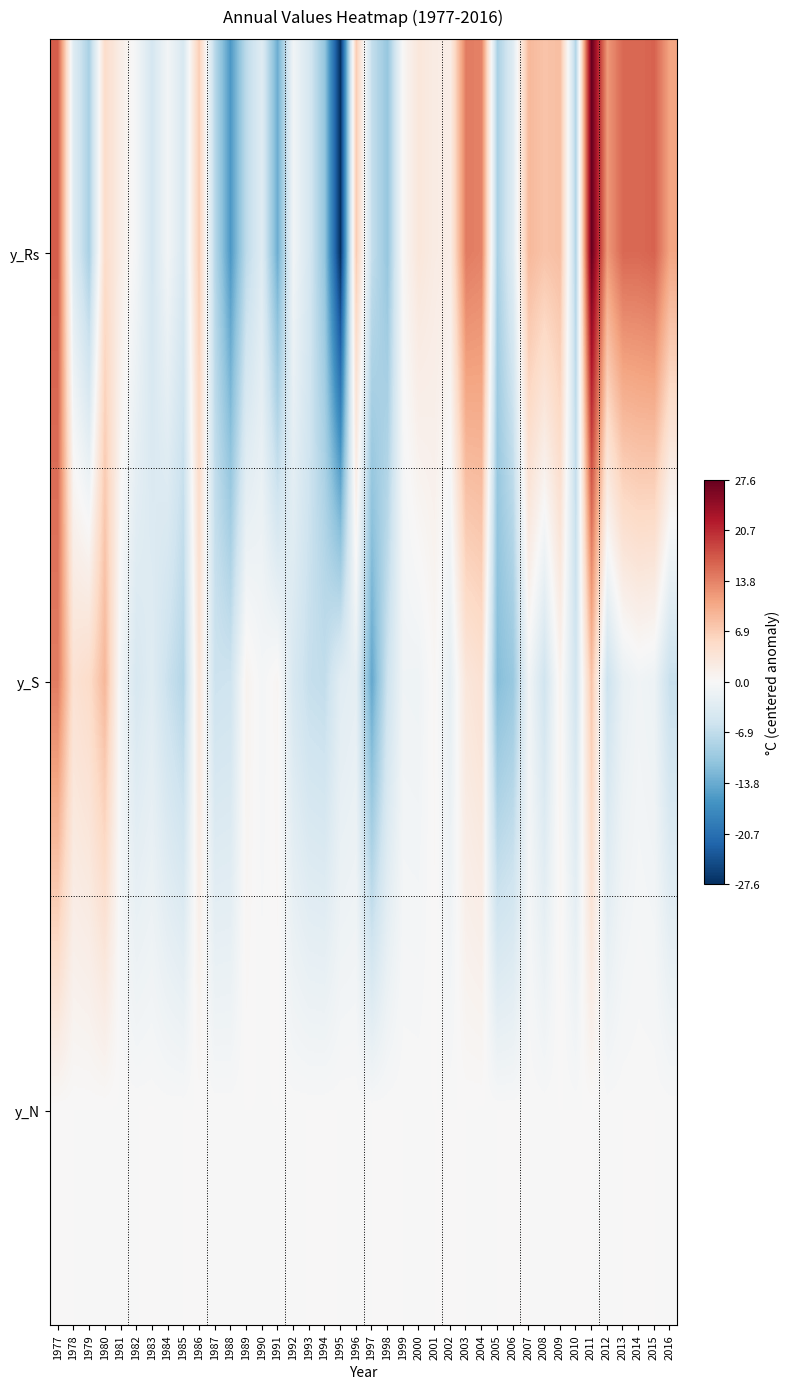

Reading right to left, transcribe all the data shown in this chart.

y_Rs: 2016=10.8	2015=16.3	2014=15.8	2013=15.8	2012=12.0	2011=27.6	2010=-8.2	2009=8.3	2008=7.9	2007=9.0	2006=-3.3	2005=-8.8	2004=13.7	2003=14.3	2002=1.9	2001=2.2	2000=3.2	1999=0.4	1998=-10.5	1997=-6.5	1996=7.1	1995=-27.6	1994=-10.7	1993=-4.6	1992=-0.9	1991=-13.5	1990=-3.4	1989=-7.2	1988=-15.8	1987=-7.6	1986=6.9	1985=-4.3	1984=-0.8	1983=-4.7	1982=-0.7	1981=1.8	1980=5.0	1979=-8.9	1978=-3.5	1977=16.8
y_S: 2016=-6.3	2015=-1.5	2014=-1.0	2013=-2.0	2012=-5.8	2011=7.8	2010=-5.4	2009=1.0	2008=-5.3	2007=-0.9	2006=-10.3	2005=-11.8	2004=4.1	2003=3.1	2002=-2.3	2001=0.4	2000=-1.2	1999=-1.1	1998=-5.7	1997=-14.2	1996=-2.5	1995=-3.1	1994=-6.8	1993=-6.4	1992=-4.4	1991=0.5	1990=-0.5	1989=0.9	1988=-5.6	1987=-5.8	1986=3.4	1985=-8.0	1984=-6.1	1983=-3.3	1982=-4.4	1981=-0.9	1980=9.1	1979=5.0	1978=4.1	1977=14.2
y_N: 2016=-0.0	2015=0.0	2014=0.0	2013=0.0	2012=-0.0	2011=0.0	2010=0.0	2009=0.0	2008=-0.0	2007=0.0	2006=0.0	2005=0.0	2004=-0.0	2003=0.0	2002=0.0	2001=0.0	2000=-0.0	1999=0.0	1998=0.0	1997=0.0	1996=-0.0	1995=-0.0	1994=0.0	1993=0.0	1992=-0.0	1991=-0.0	1990=-0.0	1989=-0.0	1988=-0.0	1987=-0.0	1986=0.0	1985=0.0	1984=-0.0	1983=0.0	1982=-0.0	1981=-0.0	1980=-0.0	1979=-0.0	1978=0.0	1977=0.0